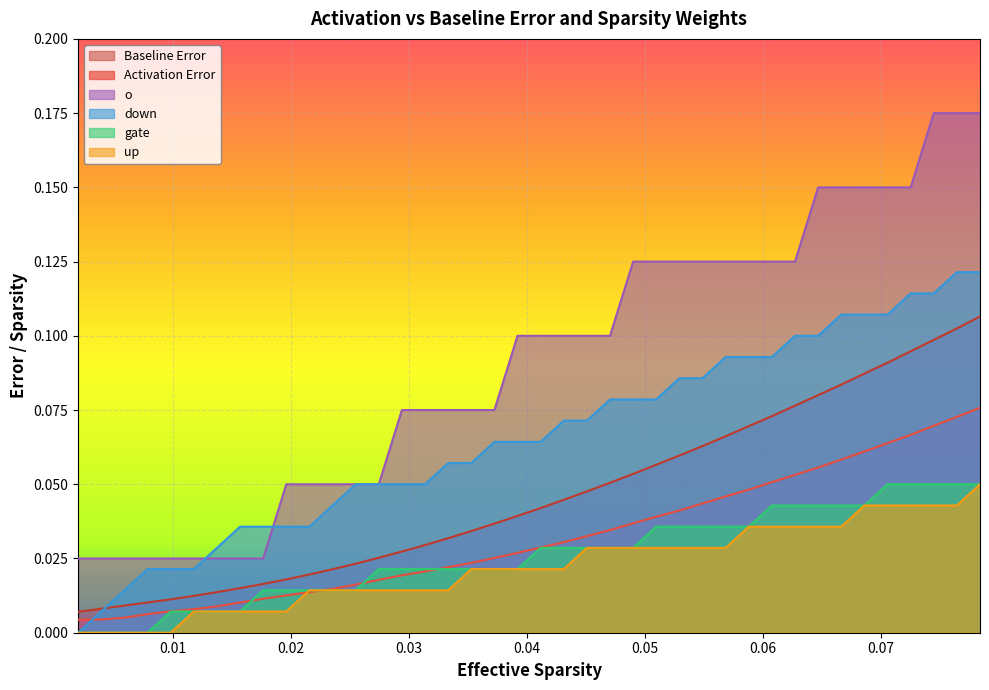

How many lines are shown in the chart?

6